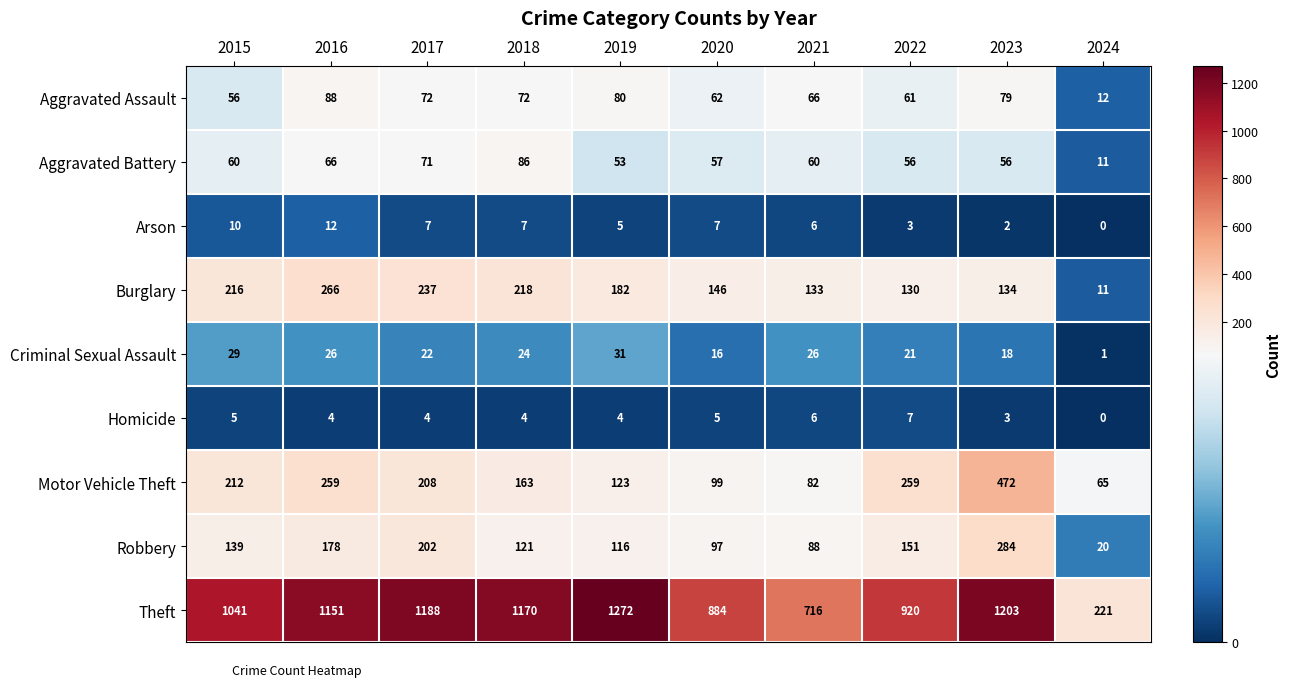

The Homicide series shows 6 at 2021. True or false?

True